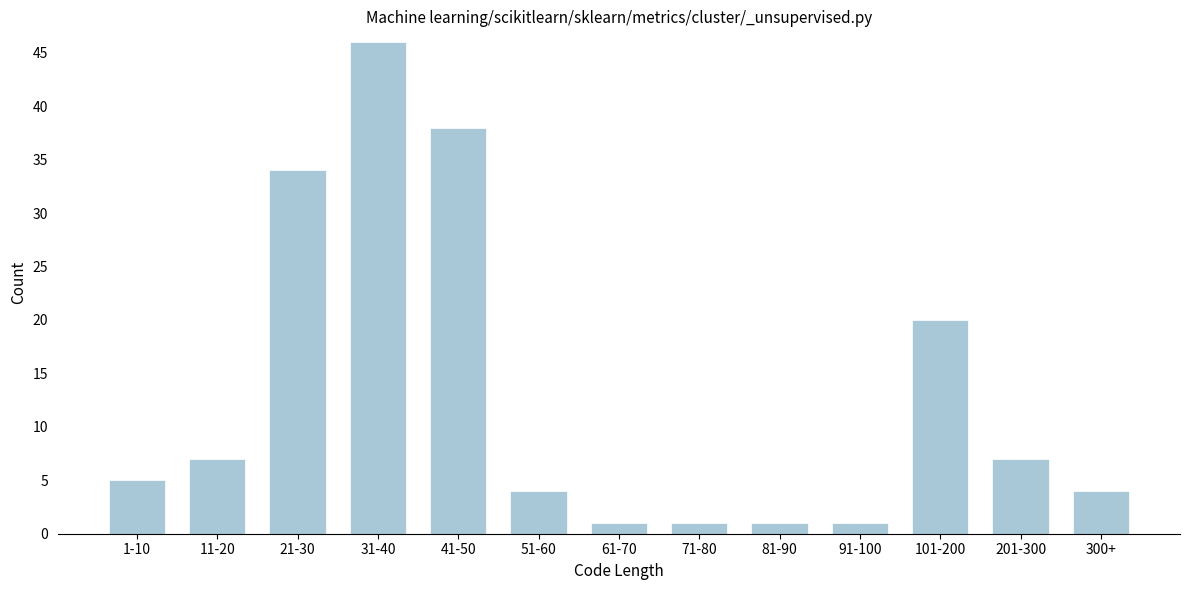

Reading left to right, extract all data points from this chart.

1-10=5	11-20=7	21-30=34	31-40=46	41-50=38	51-60=4	61-70=1	71-80=1	81-90=1	91-100=1	101-200=20	201-300=7	300+=4